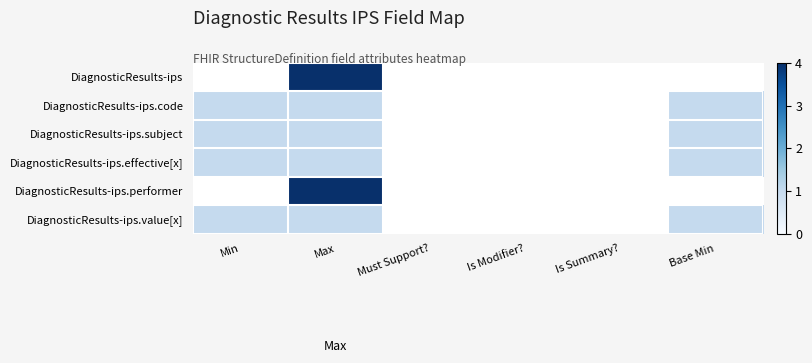

List the series in order of their peak value, lowest first.

DiagnosticResults-ips.code, DiagnosticResults-ips.subject, DiagnosticResults-ips.effective[x], DiagnosticResults-ips.value[x], DiagnosticResults-ips, DiagnosticResults-ips.performer